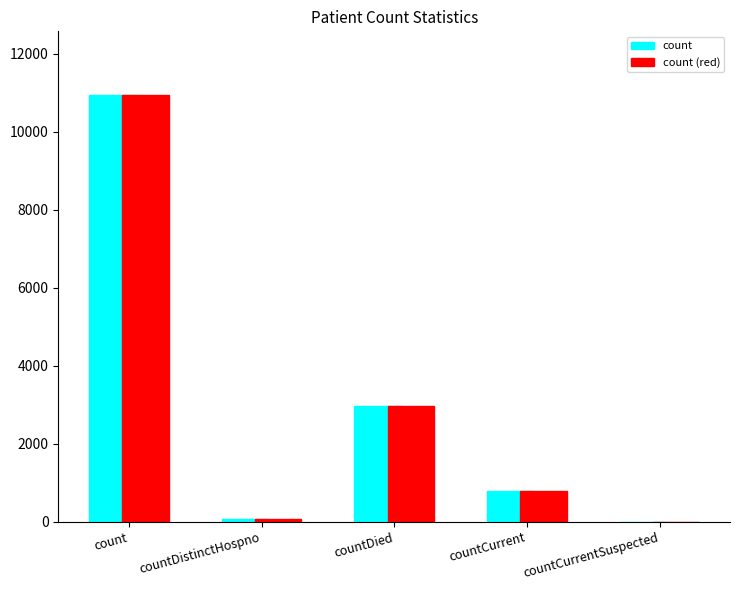

At which category is the sum across all series the highest?

count